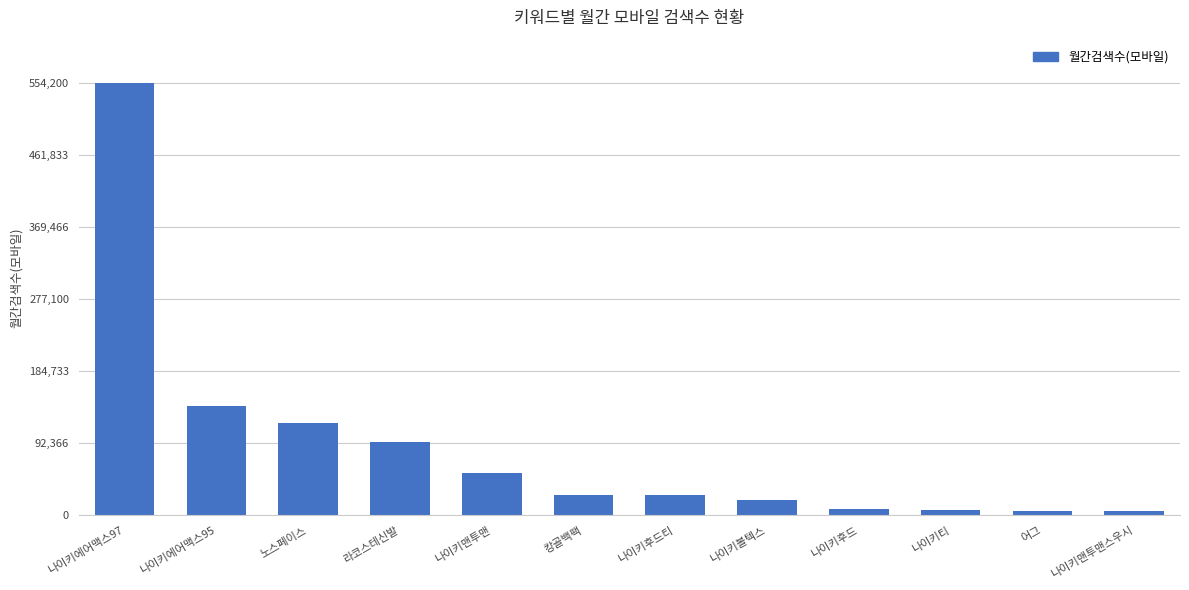

What is the difference between the second highest and second lowest values?

134380